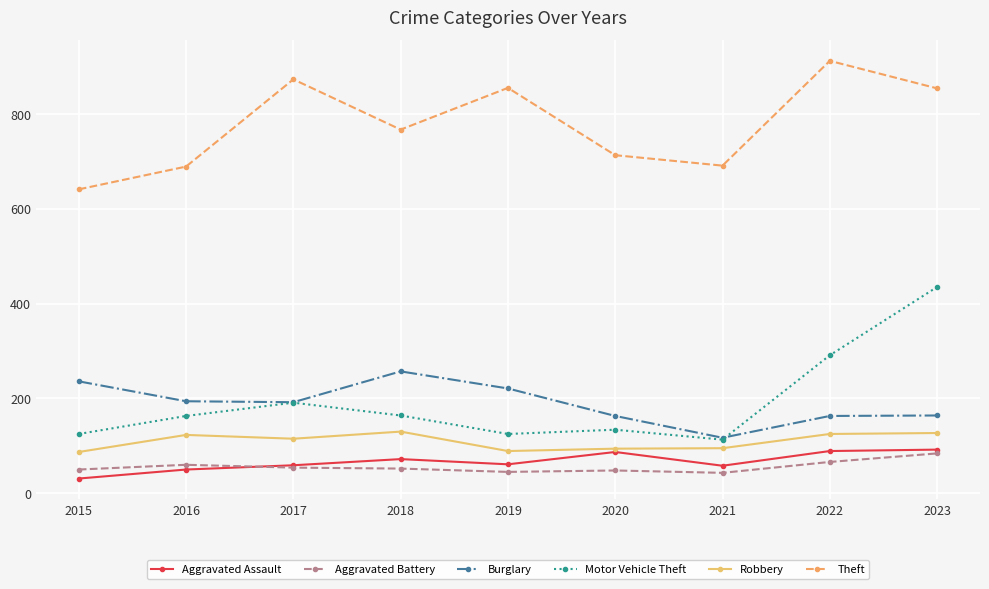

What are all the series names shown in the legend?

Aggravated Assault, Aggravated Battery, Burglary, Motor Vehicle Theft, Robbery, Theft